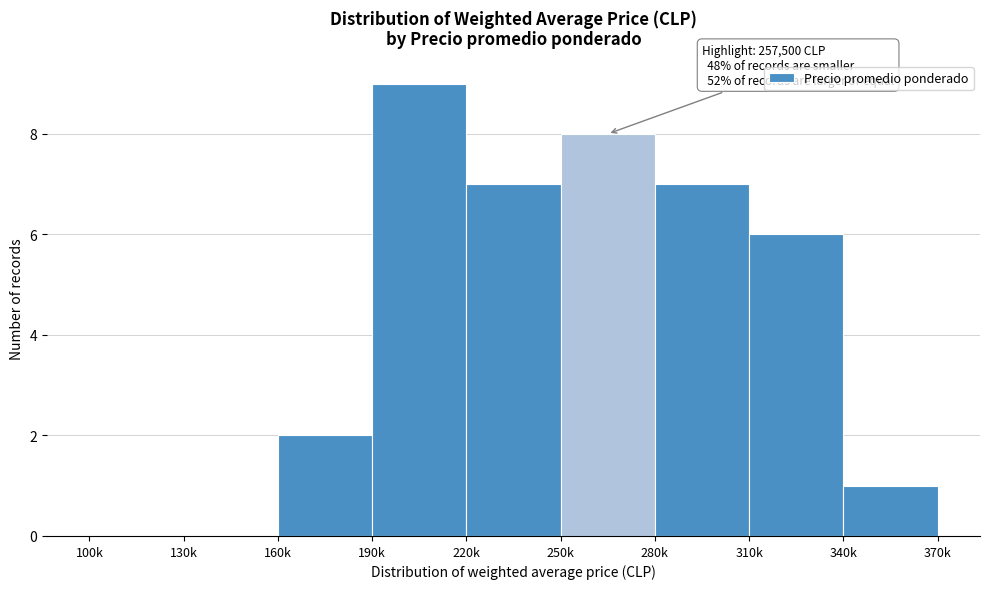

Reading left to right, list all the values displayed in this chart.

100k=0	130k=0	160k=2	190k=9	220k=7	250k=8	280k=7	310k=6	340k=1